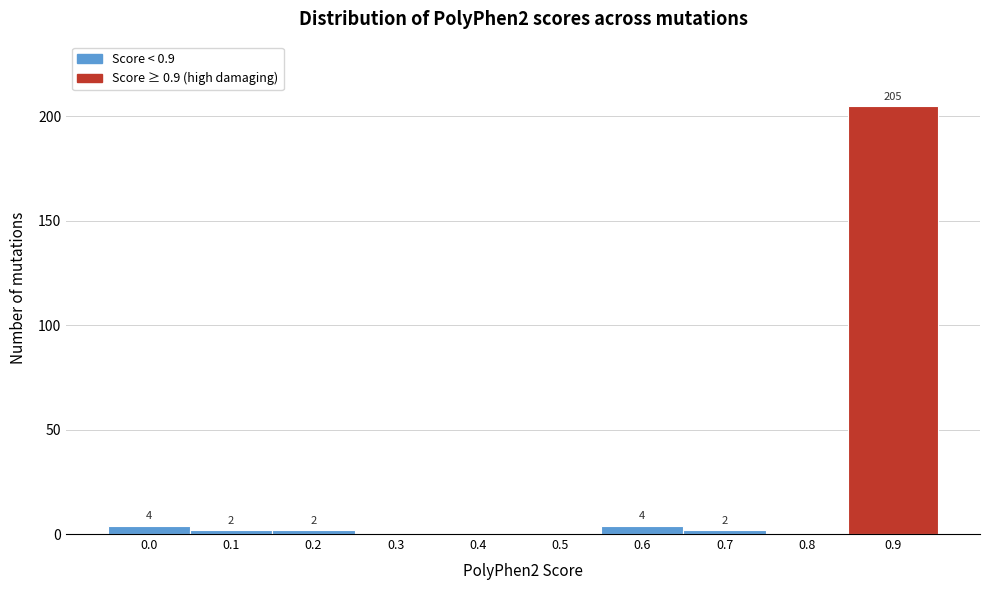

Reading right to left, extract all data points from this chart.

0.9=205	0.8=0	0.7=2	0.6=4	0.5=0	0.4=0	0.3=0	0.2=2	0.1=2	0.0=4